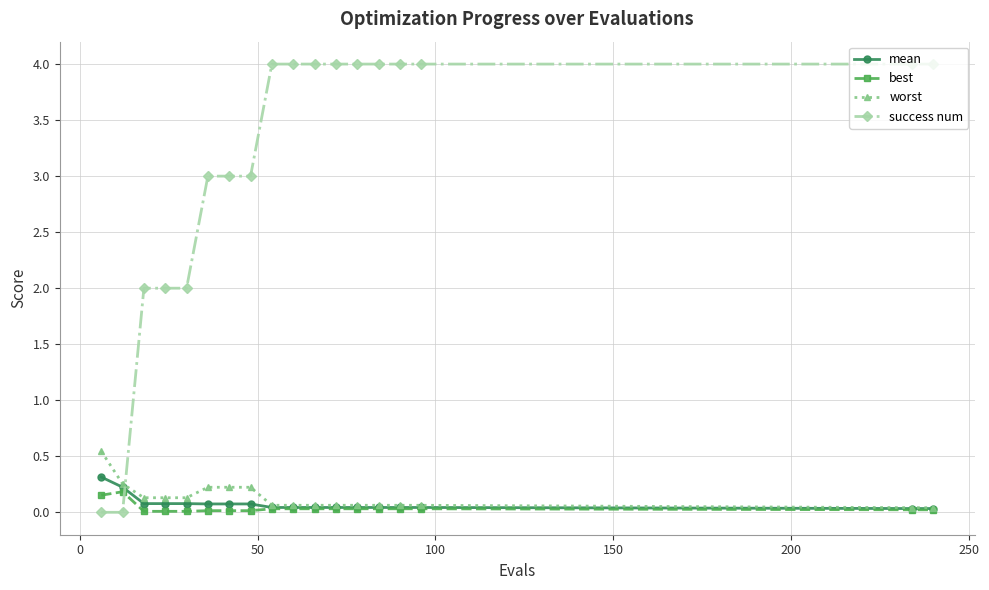

What is the sum of all success num values?

55.0